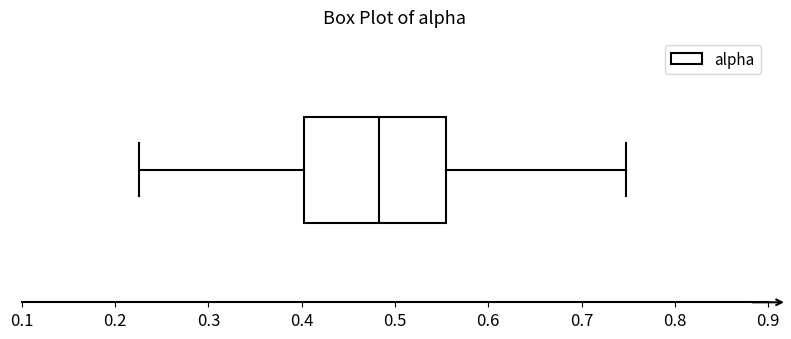

Where does the right whisker of the box end on the x-axis? The values are not printed on the chart, so give them approximately, as read against the axis.

0.75